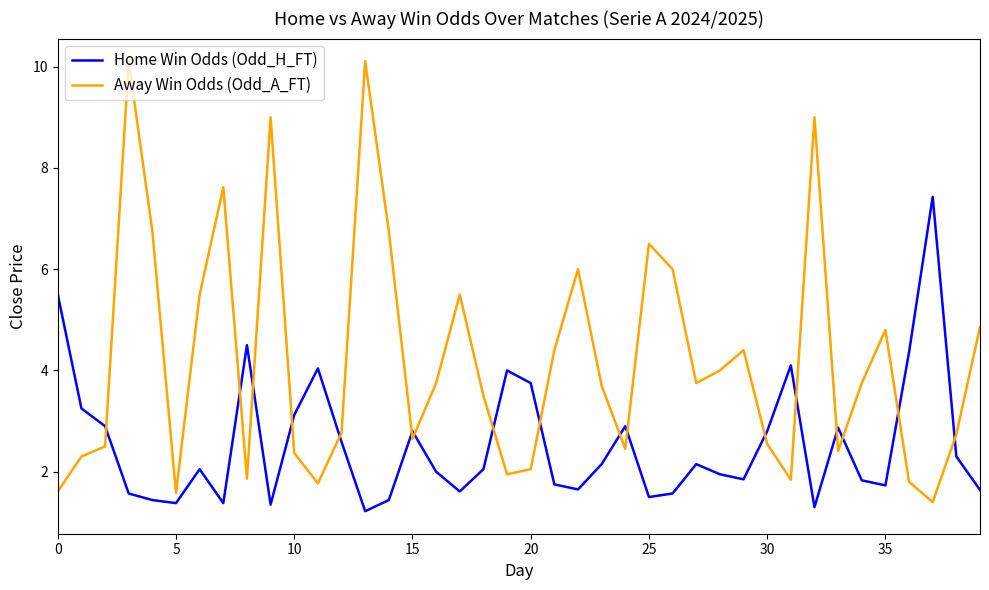

List the series in order of their peak value, highest first.

Away Win Odds (Odd_A_FT), Home Win Odds (Odd_H_FT)